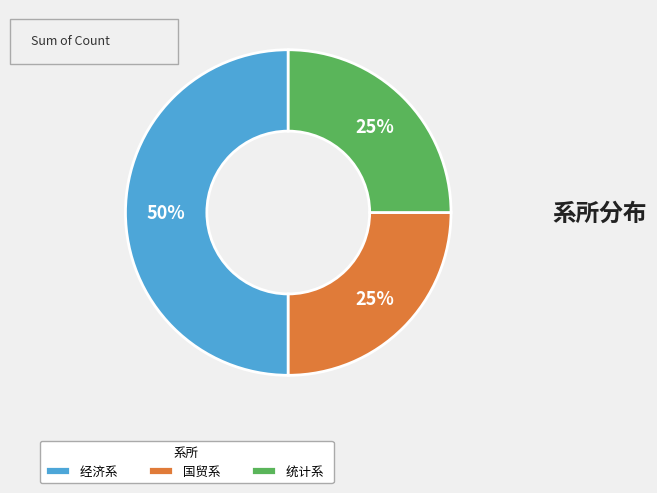

True or false: 国贸系 accounts for 15% of the total.

False